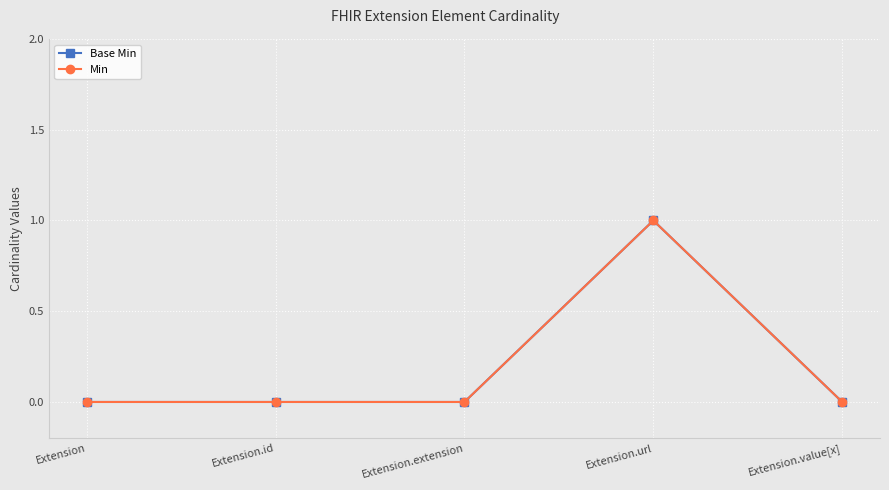

Does the chart have visible grid lines?

Yes